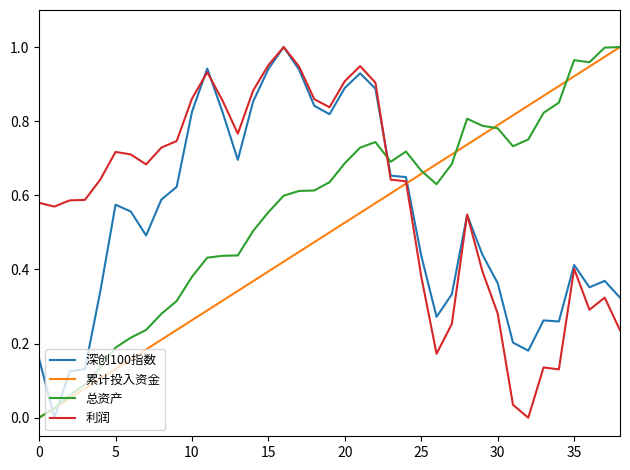

After their last crossing, which series has the higher values: 总资产 or 利润?

总资产